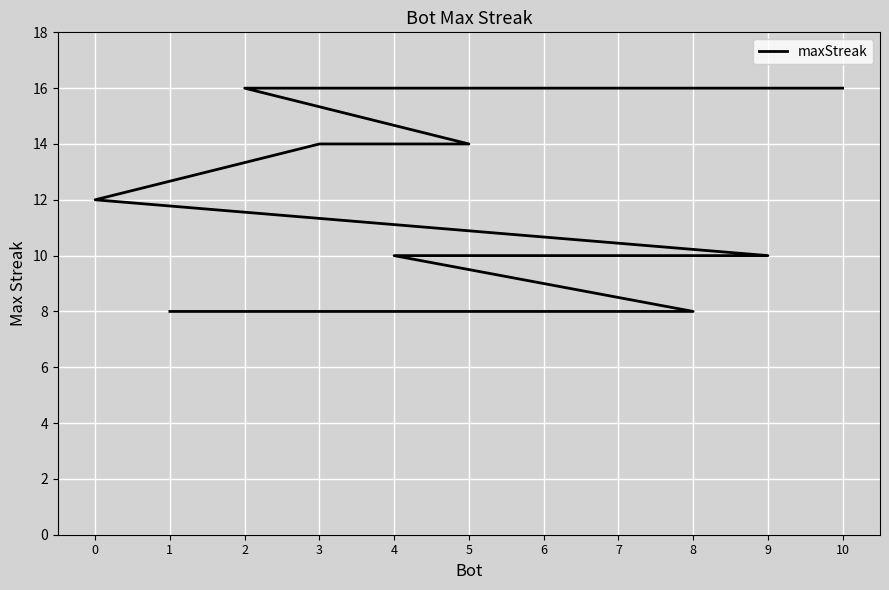

Reading left to right, transcribe all the data shown in this chart.

10=16	2=16	5=14	3=14	0=12	9=10	7=10	6=10	4=10	8=8	1=8